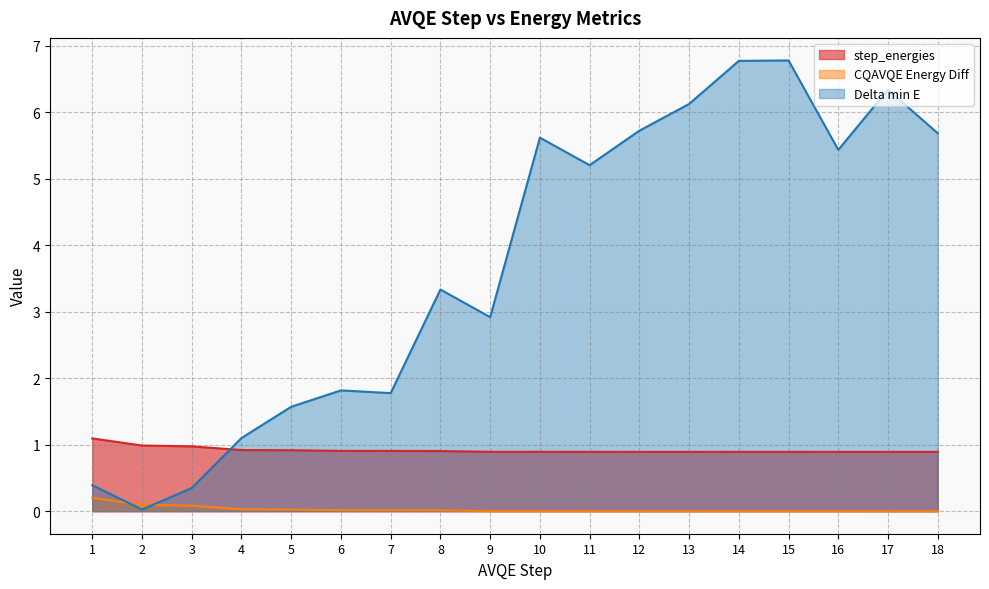

Rank the series at 10 from lowest to highest value.

CQAVQE Energy Diff, step_energies, Delta min E